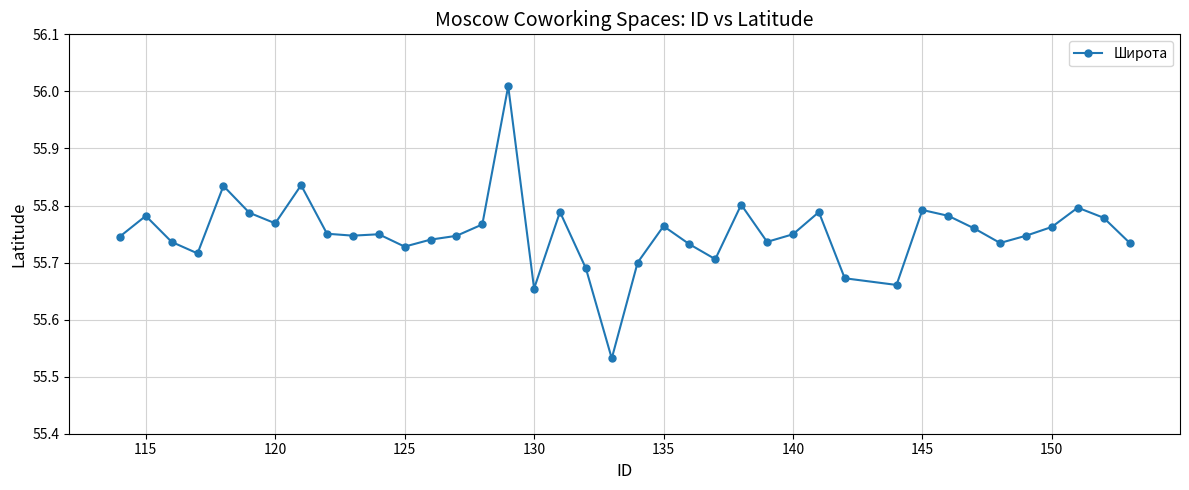

What is the sum of all values?

2174.3